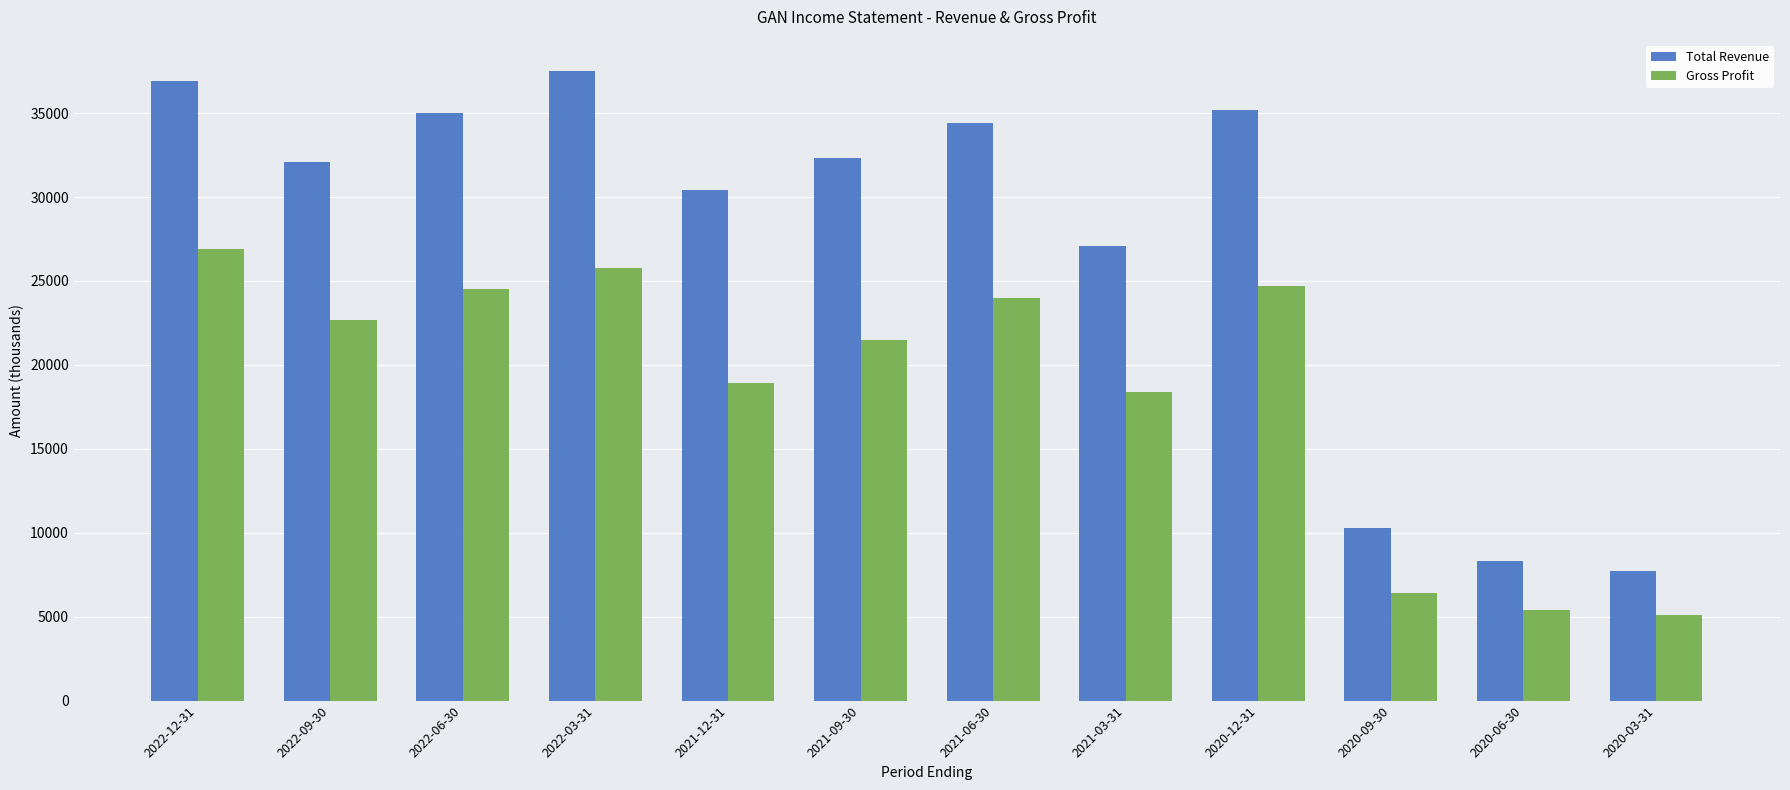

Is the value of Total Revenue at 2020-09-30 greater than the value of Gross Profit at 2022-12-31?

No